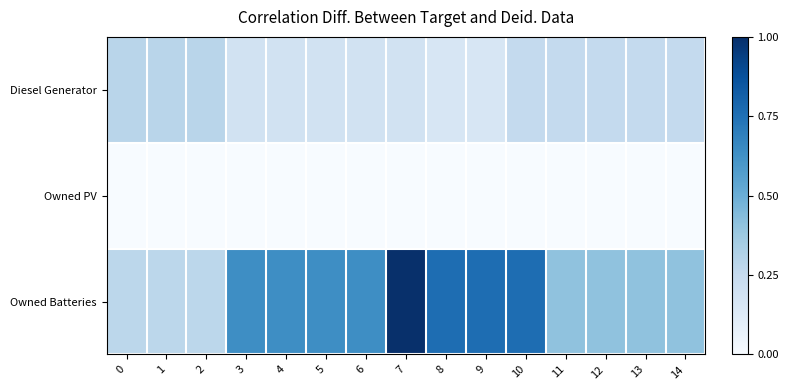

What is the difference between the highest and lowest values at 9?

0.8